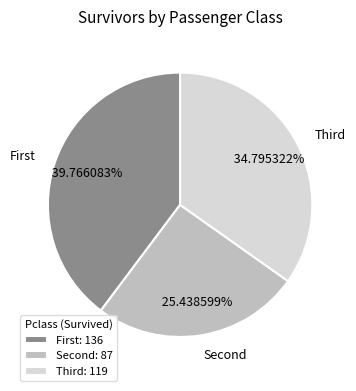

Rank the categories by value from highest to lowest.

First, Third, Second